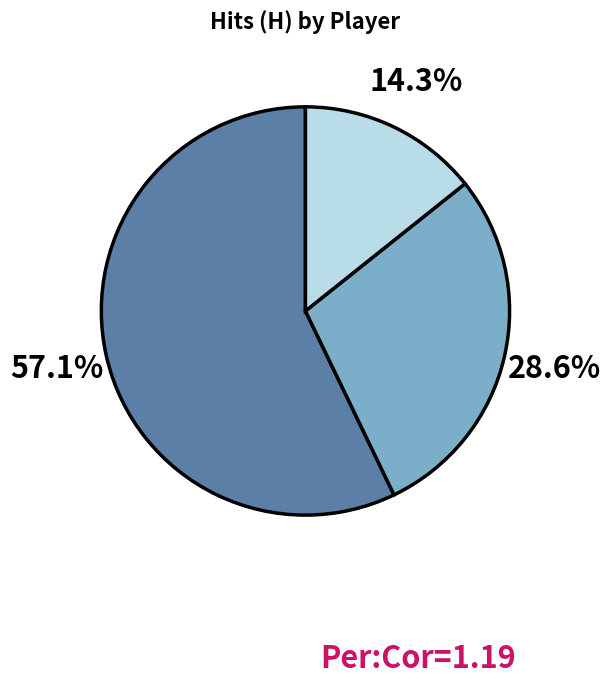

Does any single category account for the majority?

Yes